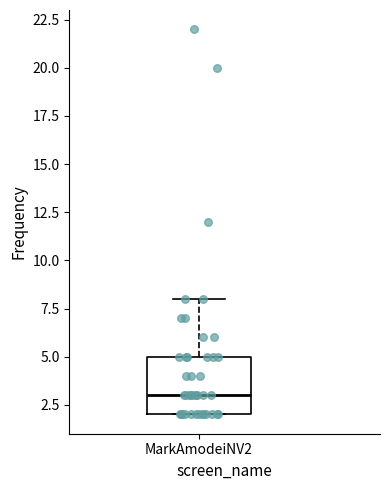

Where does the median line of the box for MarkAmodeiNV2 sit on the y-axis? The values are not printed on the chart, so give them approximately, as read against the axis.

3